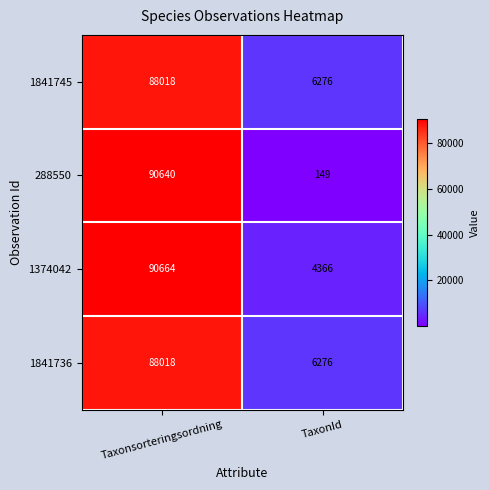

What is the approximate value of 1841736 at Taxonsorteringsordning?

88018